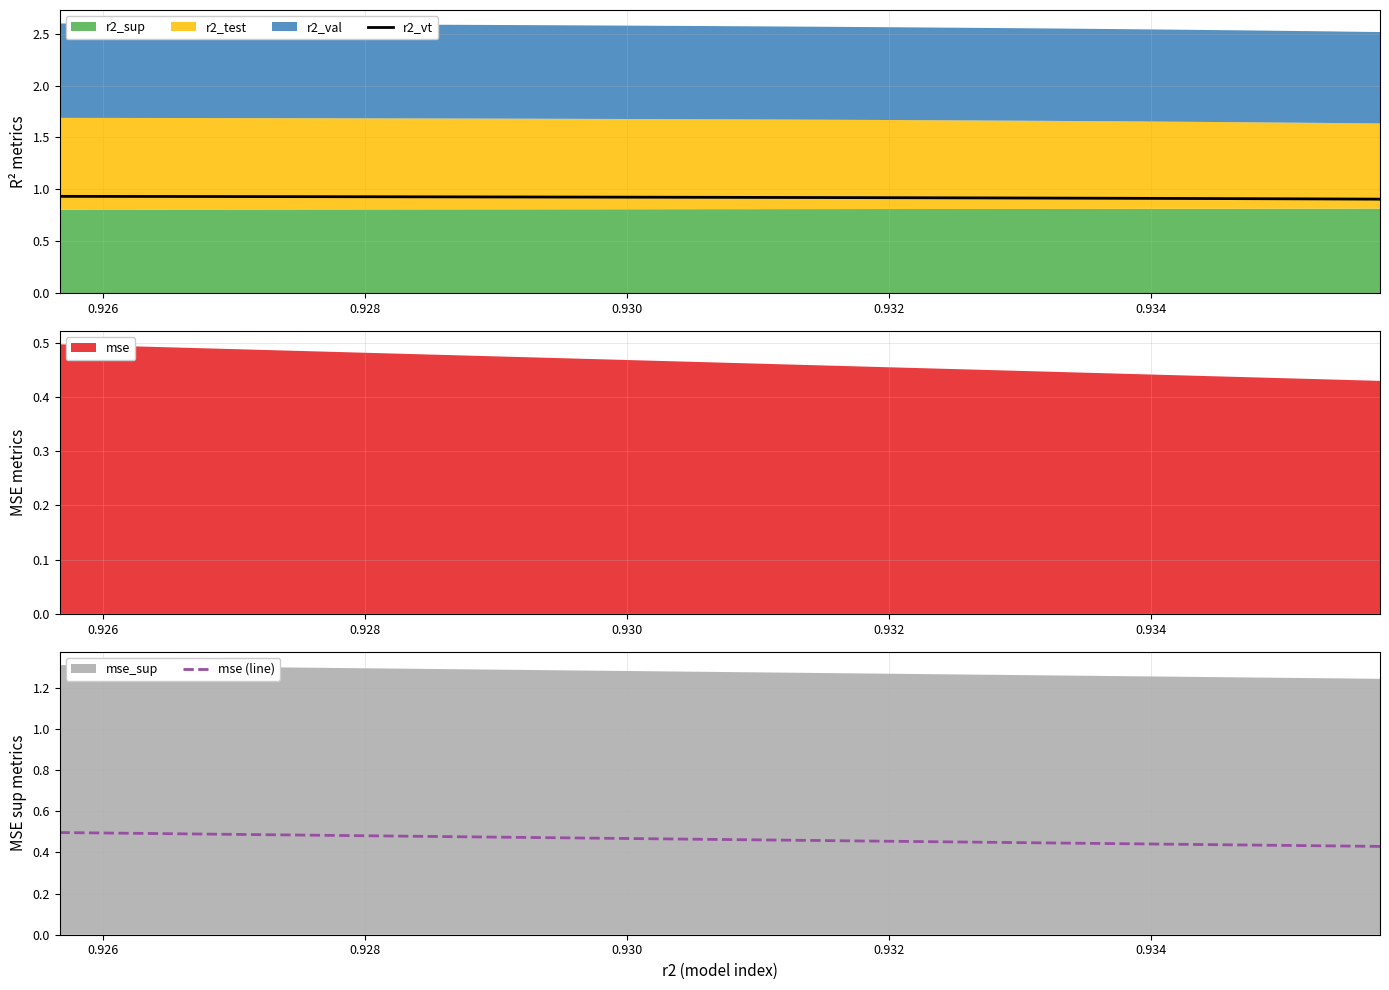

What is the highest value of the r2_vt series?

0.9